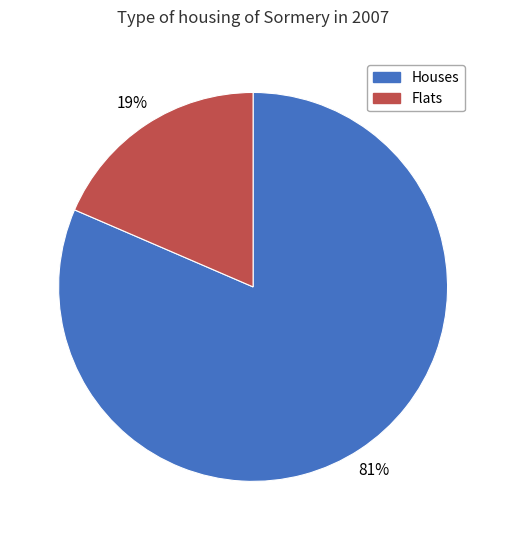

Is there a majority slice in this chart?

Yes